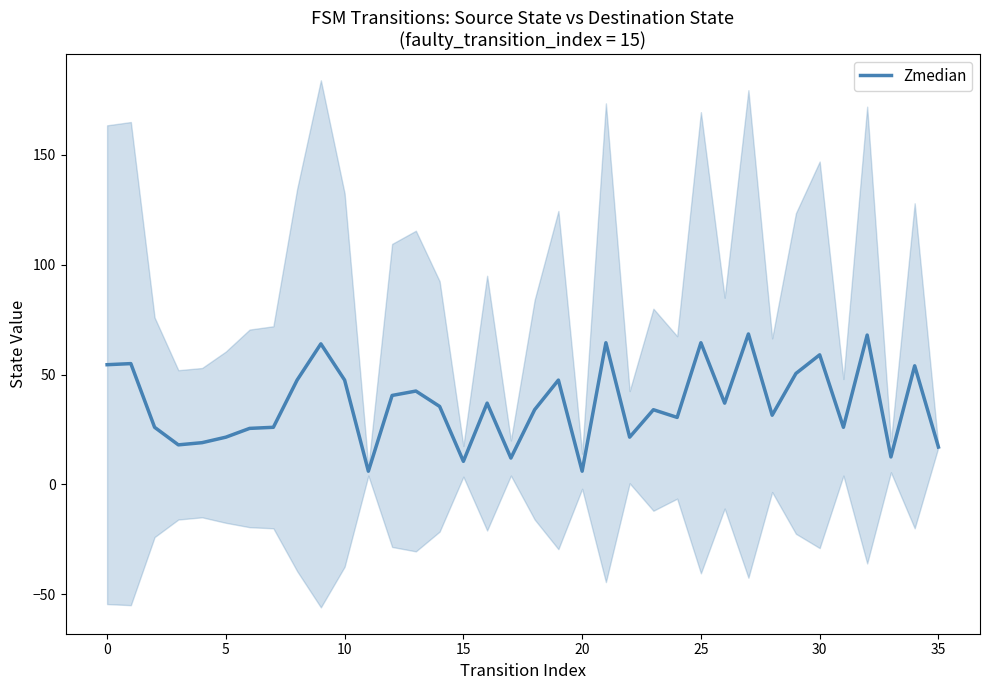

What is the ratio of the value at 11 to the value at 10?

0.1